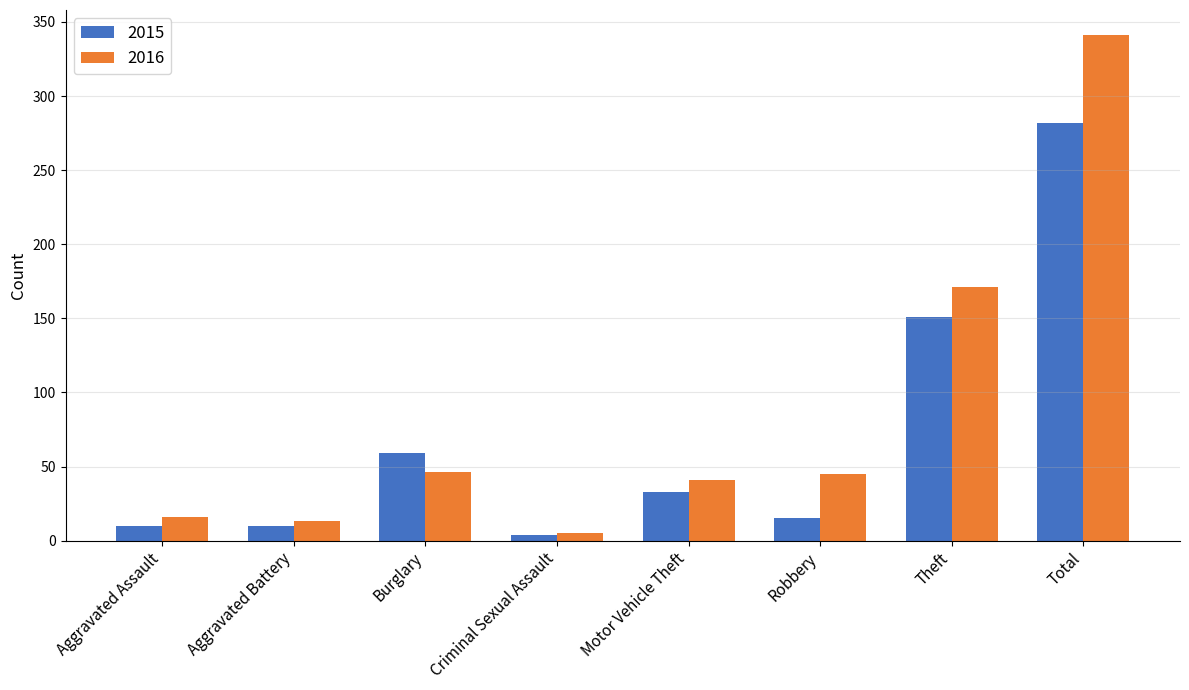

What is the sum of all 2016 values?

678